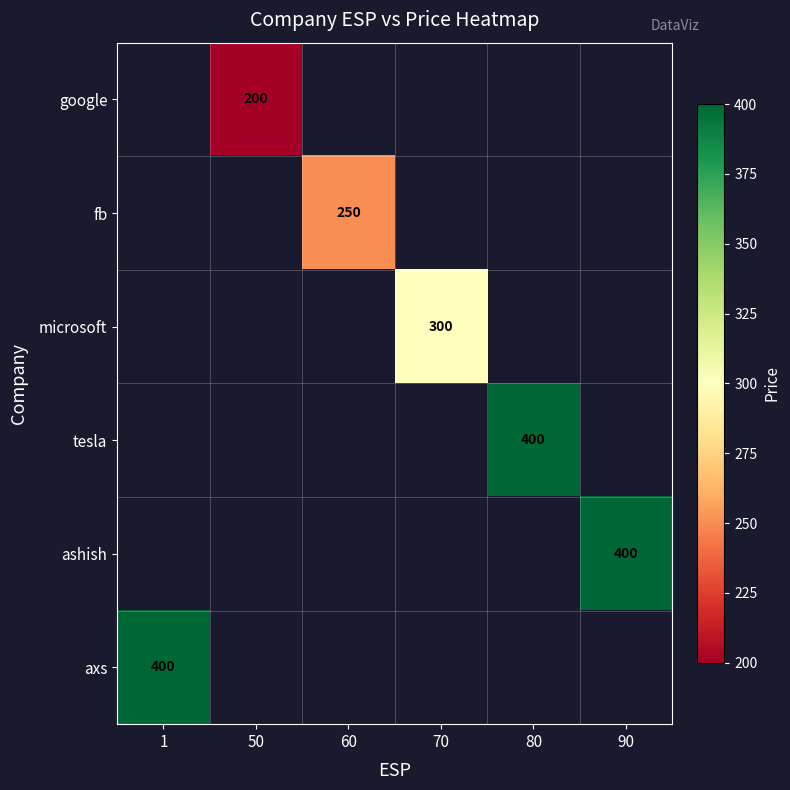

Which label corresponds to the smallest value in the chart?

50